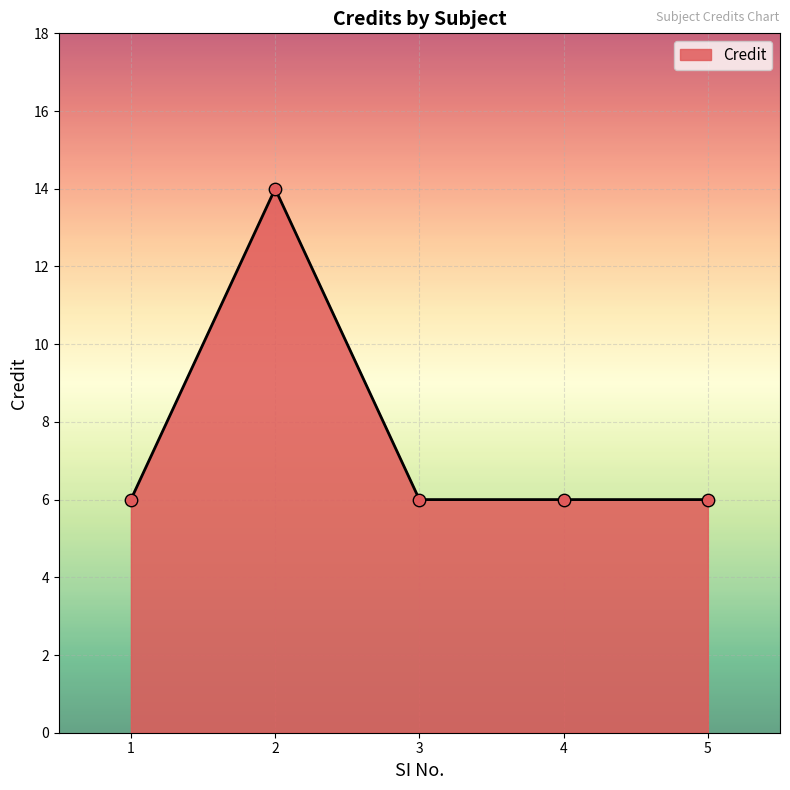

What is the ratio of the value at 2 to the value at 3?

2.3